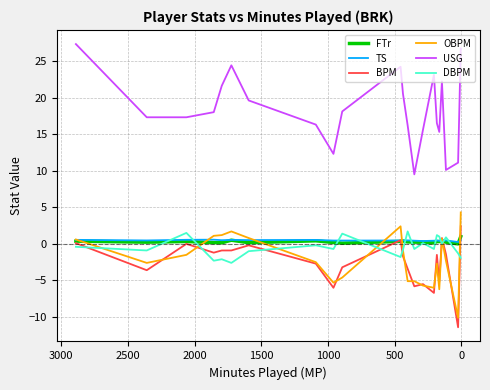

What is the average value of the FTr series?

0.3